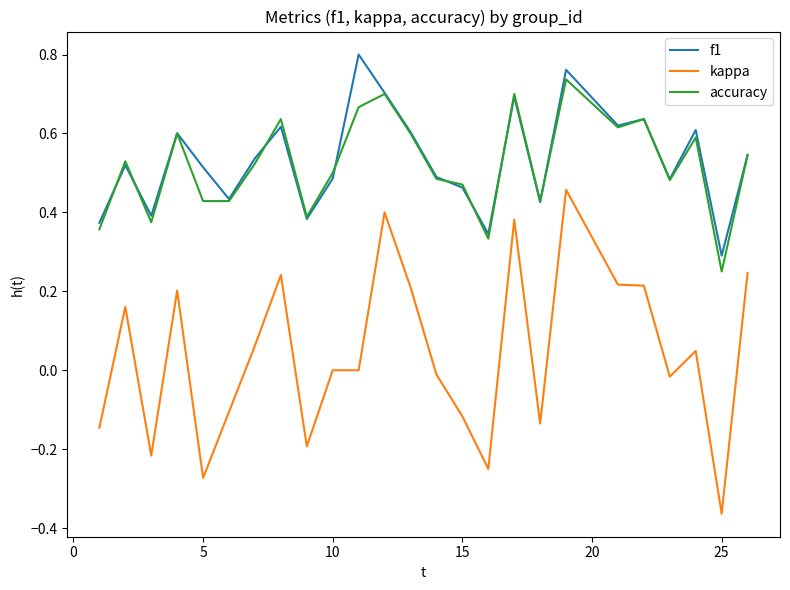

Which series has the widest spread of values?

kappa